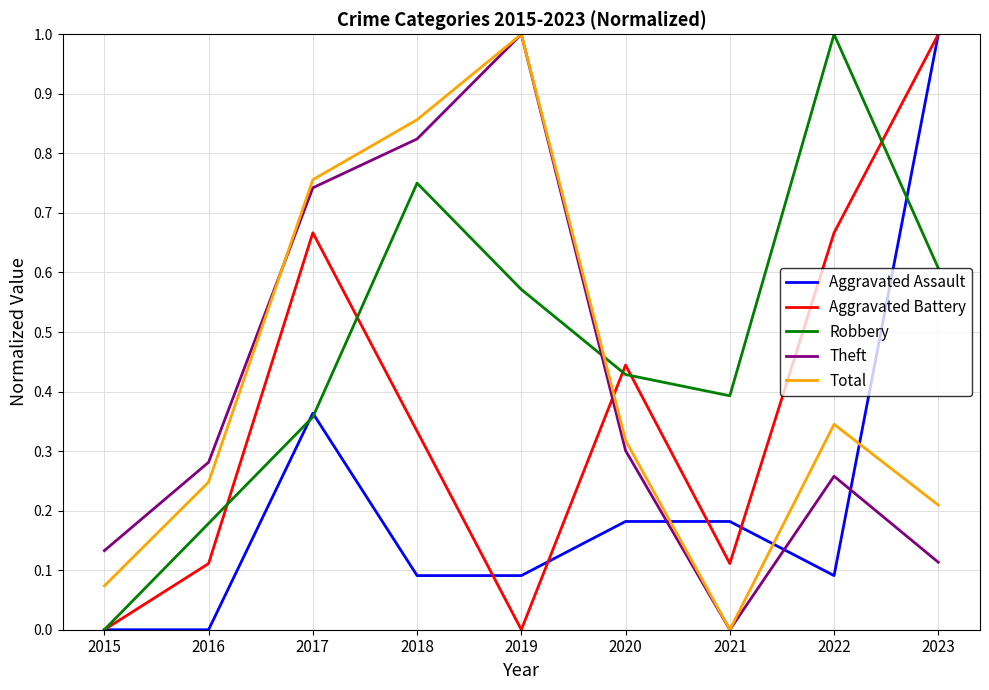

The Aggravated Assault series shows 0.0 at 2015. True or false?

True